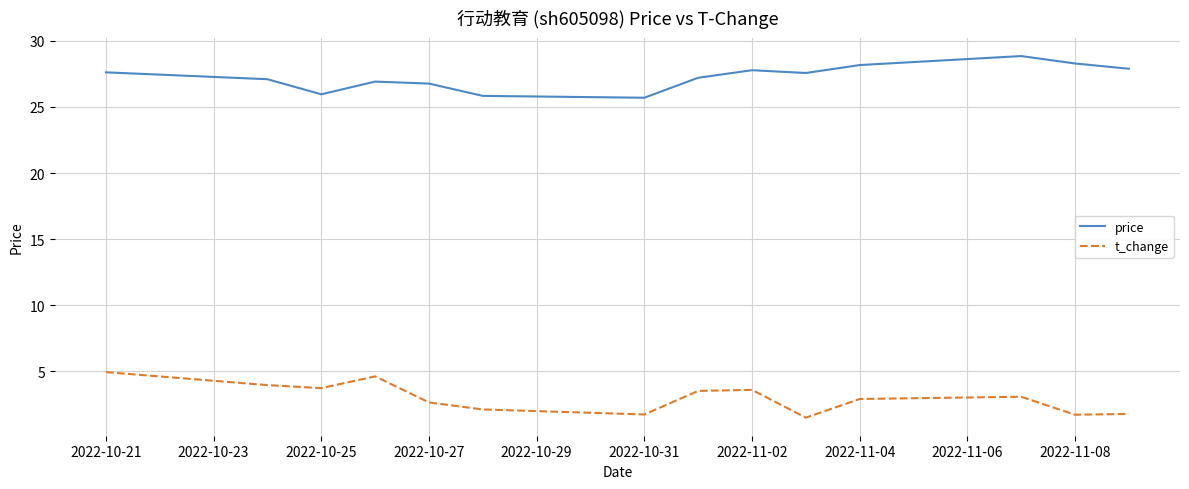

Rank the series by their maximum value, from lowest to highest.

t_change, price